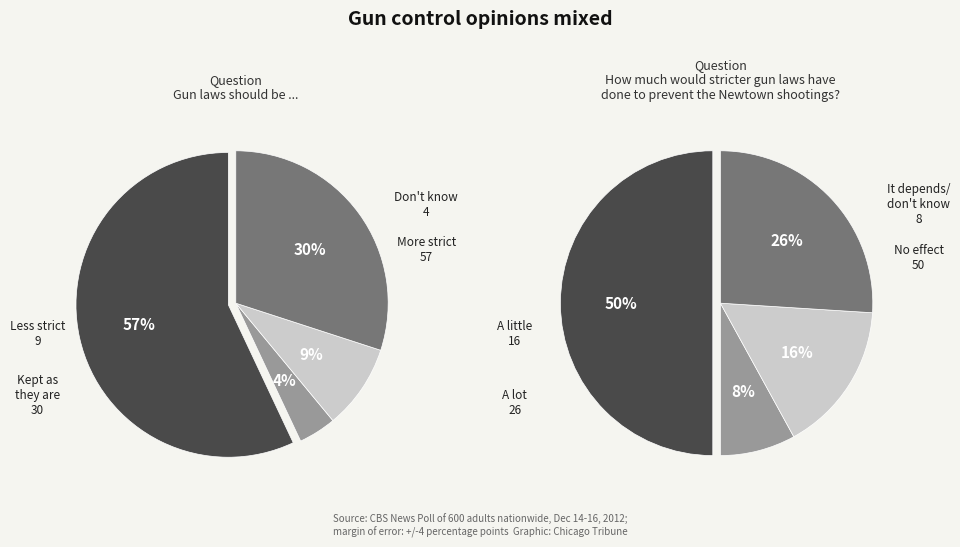

To the nearest percent, what is the difference between the largest and smallest slice percentages?

53%